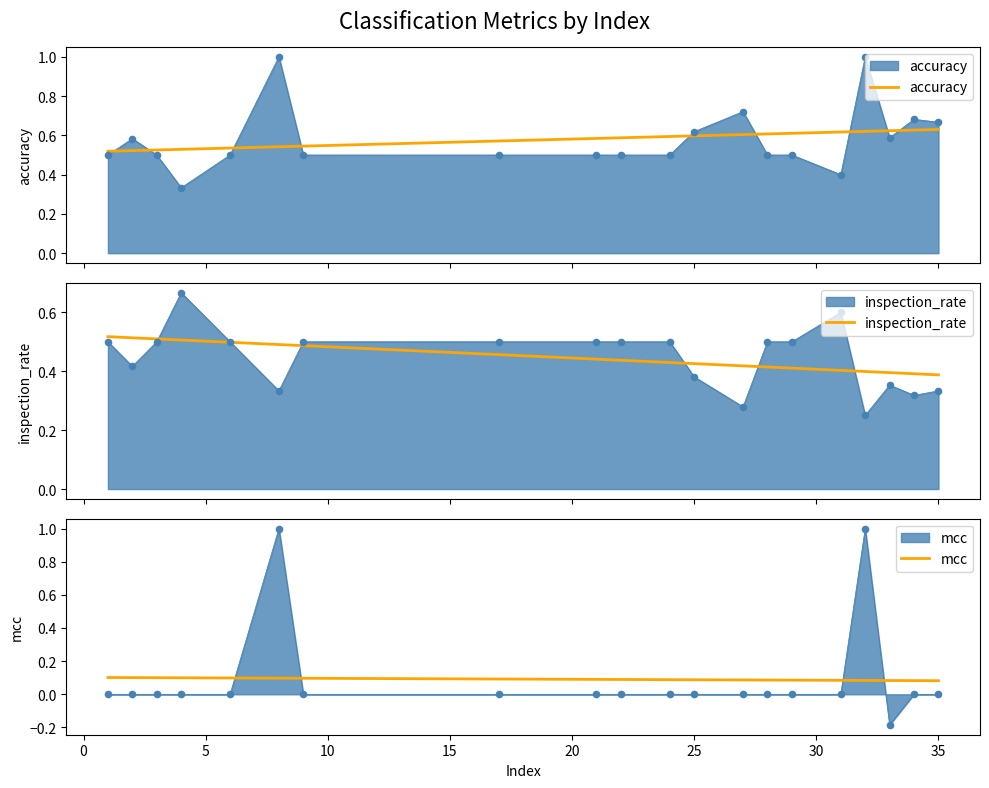

Is the value of mcc at −5 greater than the value of inspection_rate at 10?

No